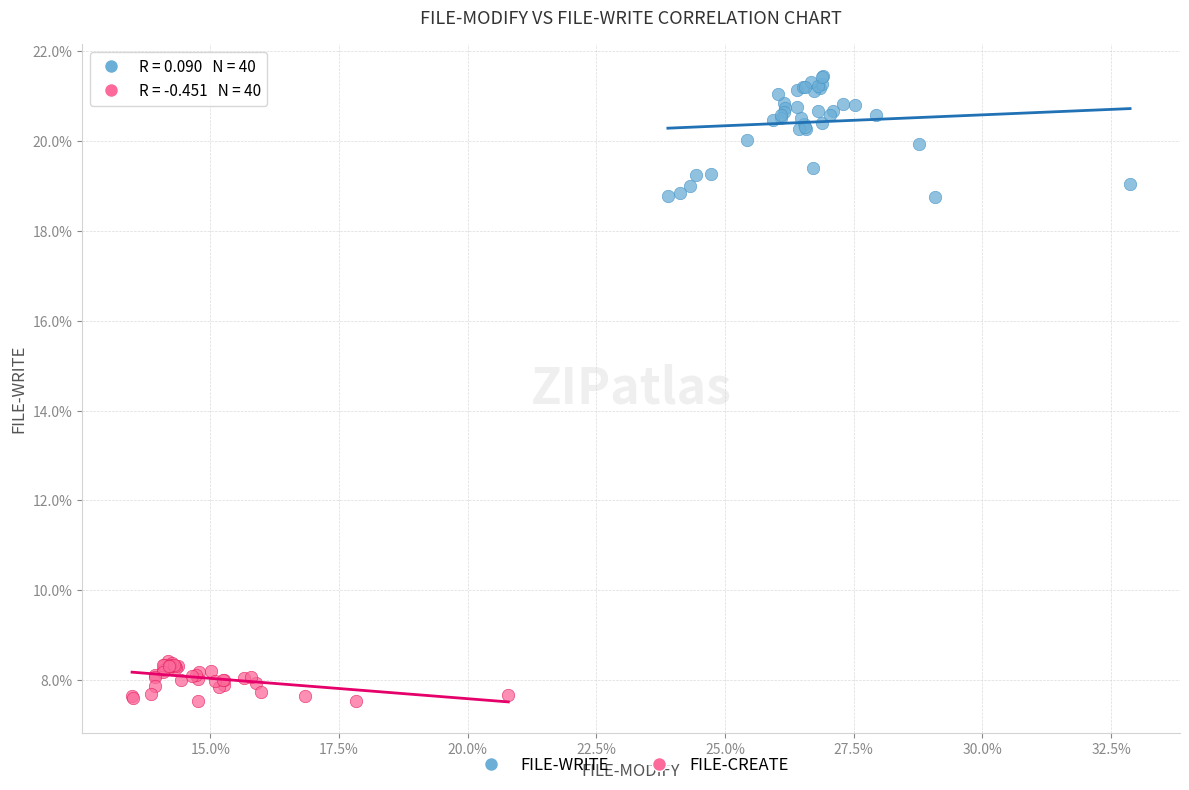

What are all the series names shown in the legend?

FILE-WRITE, FILE-CREATE